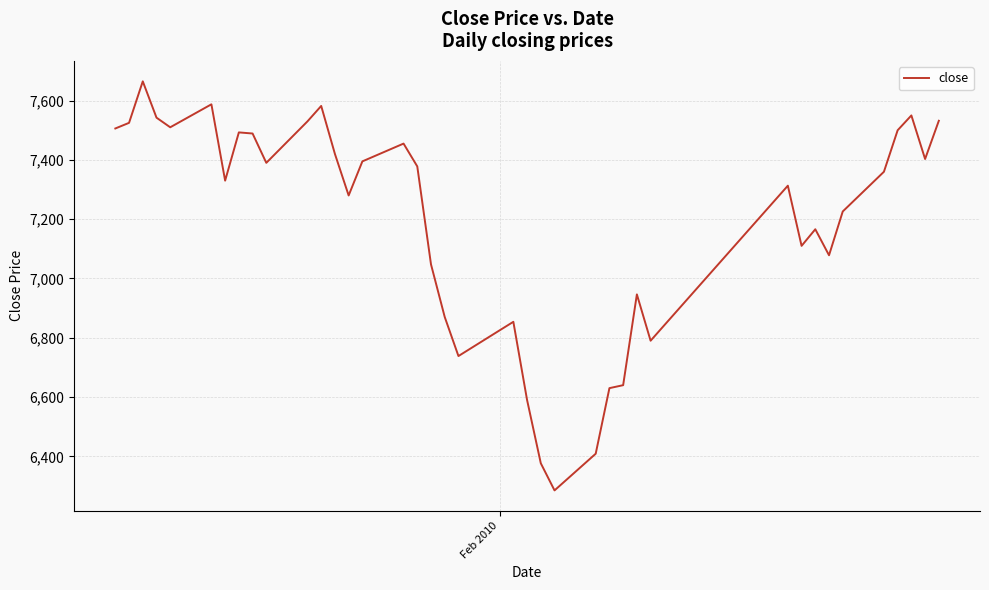

What is the greatest value displayed?

7665.0